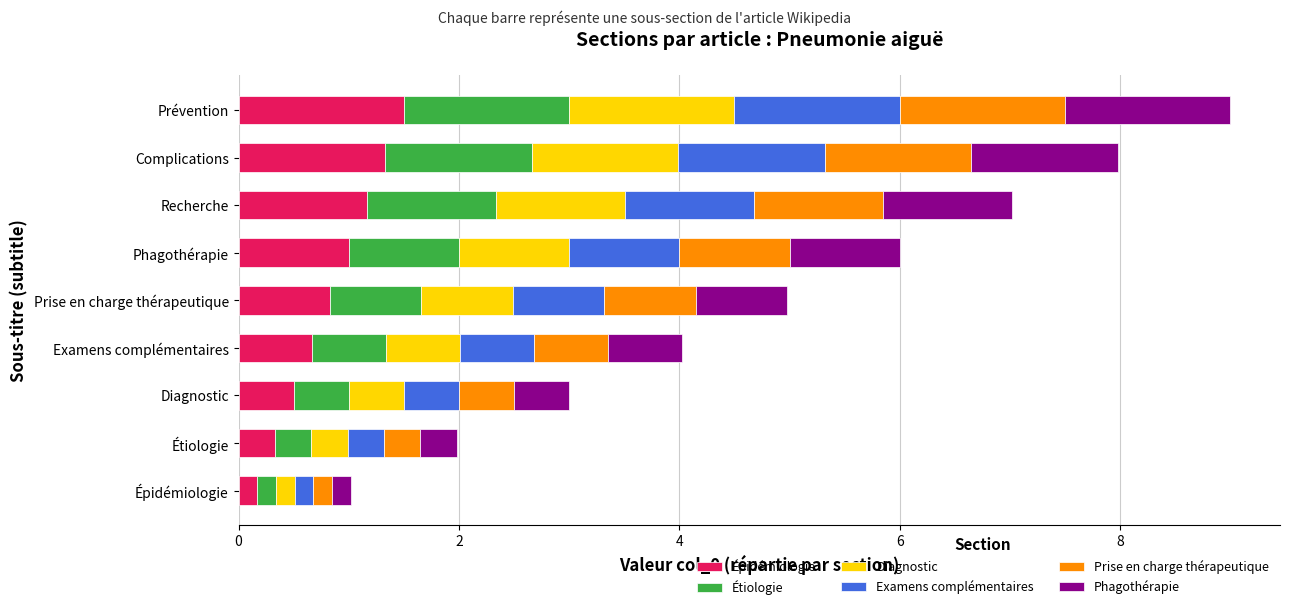

What is the total value across all series at Prise en charge thérapeutique?

5.0